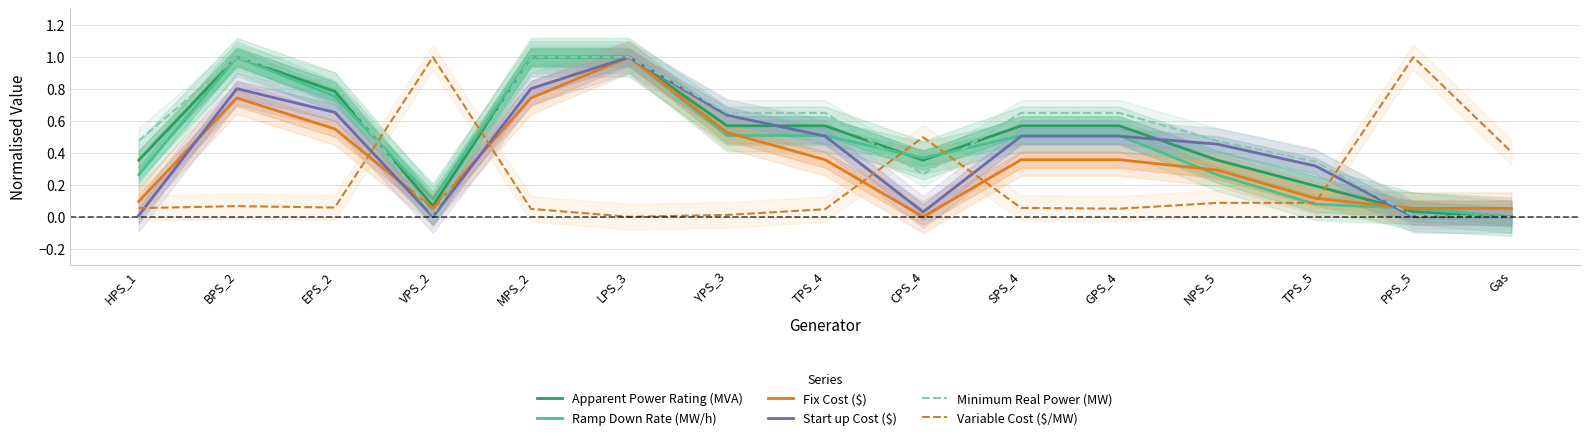

Is the value of Start up Cost ($) at MPS_2 greater than the value of Apparent Power Rating (MVA) at CPS_4?

Yes